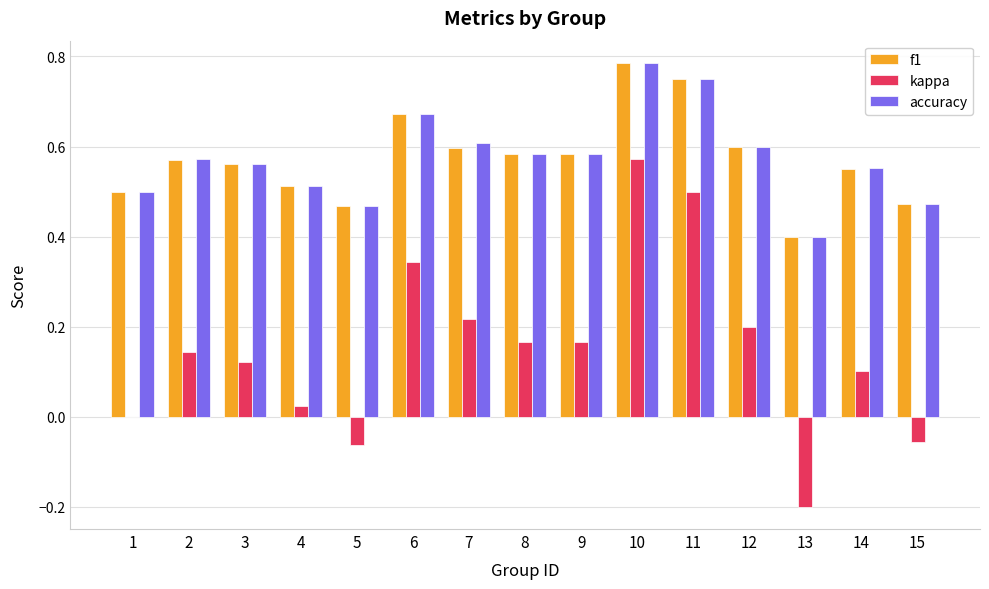

The value of f1 at 5 is 0.3. True or false?

False